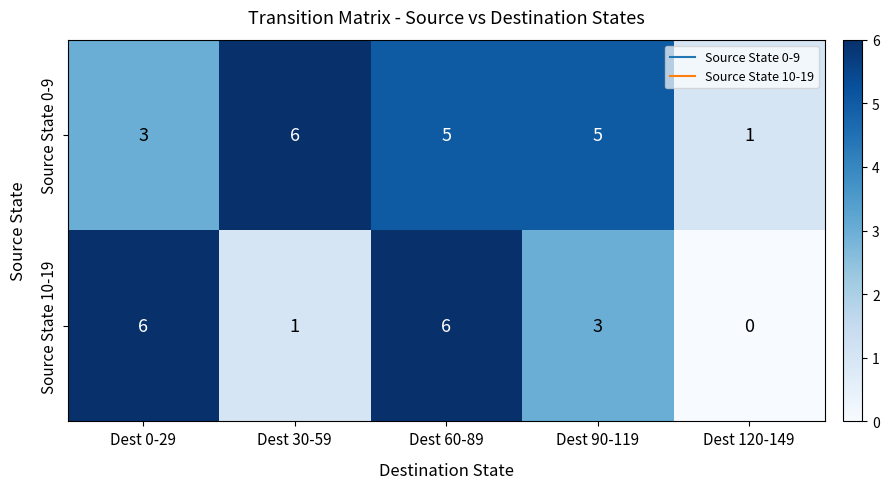

Reading left to right, transcribe all the data shown in this chart.

Source State 0-9: Dest 0-29=3	Dest 30-59=6	Dest 60-89=5	Dest 90-119=5	Dest 120-149=1
Source State 10-19: Dest 0-29=6	Dest 30-59=1	Dest 60-89=6	Dest 90-119=3	Dest 120-149=0